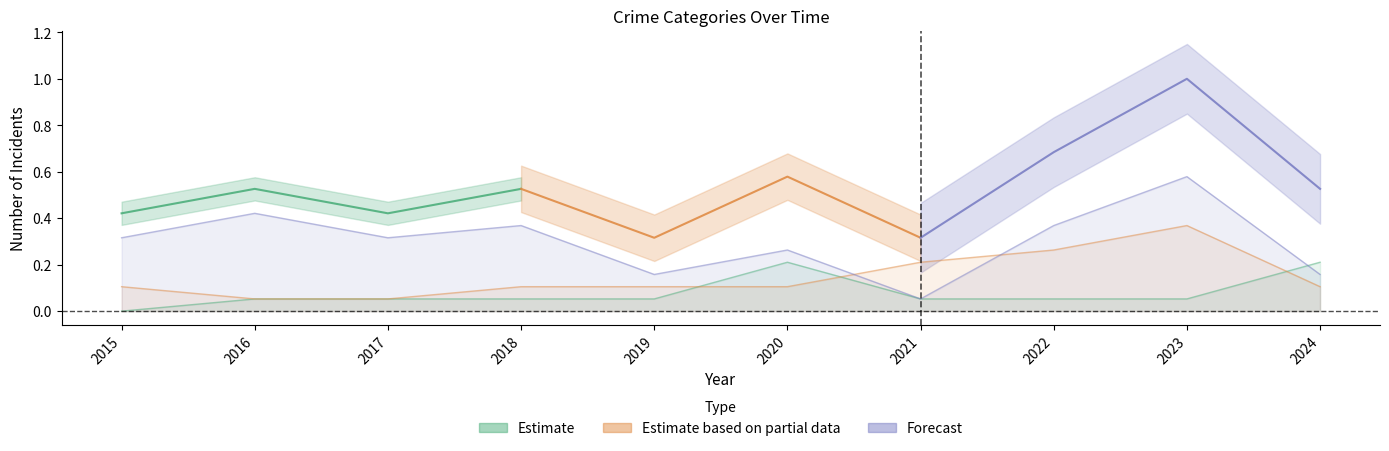

Read the Robbery value at 2020.

0.3